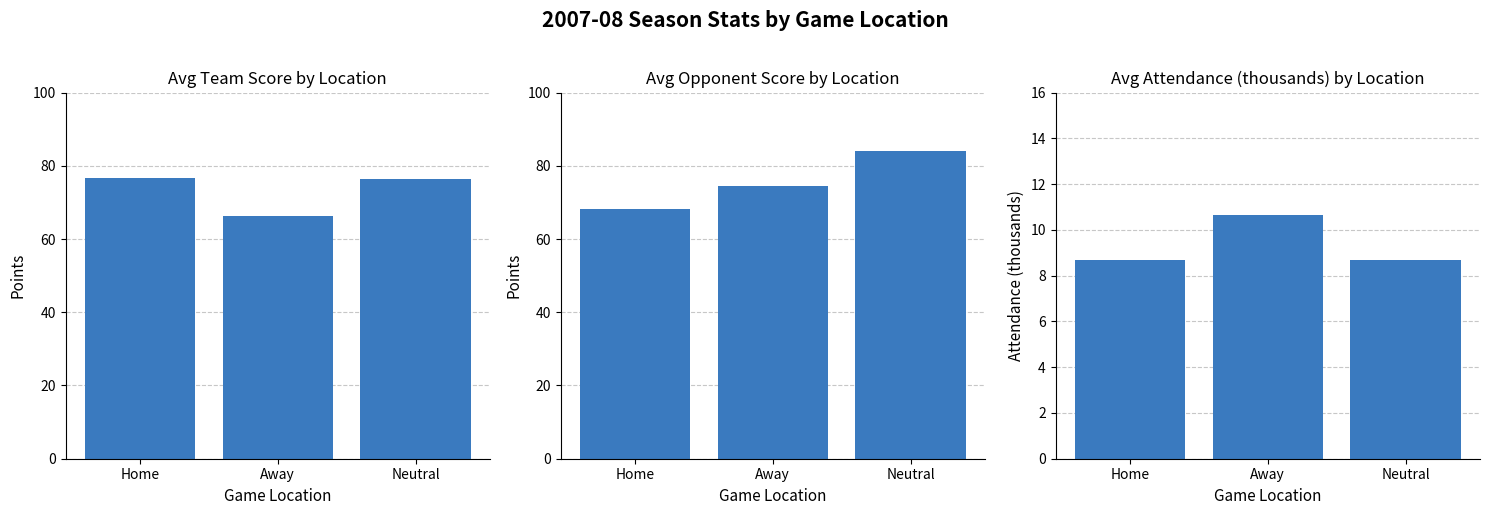

Which has a higher value, Home or Neutral?

Home